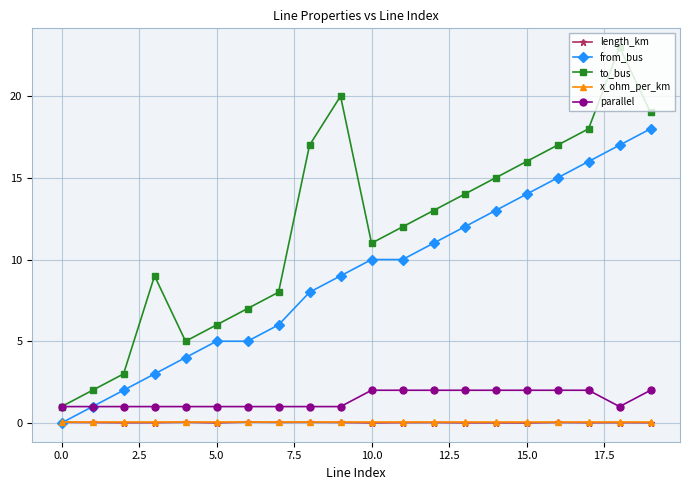

What is the value of the to_bus point at the 17th from the left?

17.0